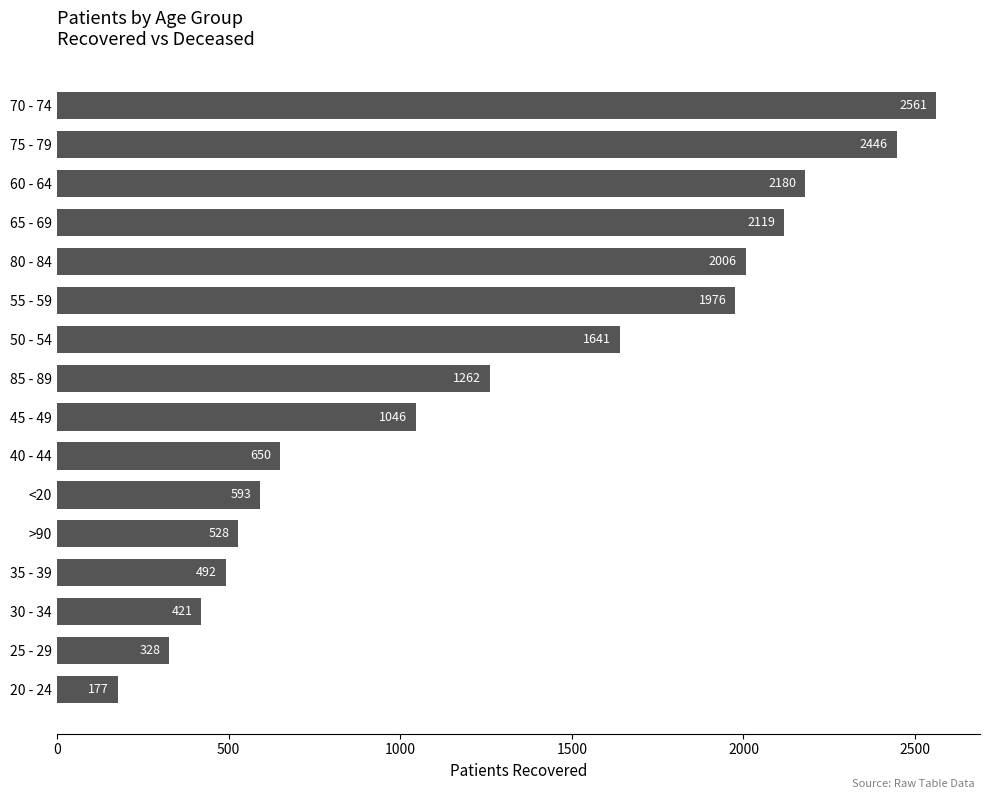

The value at 70 - 74 is 2561. True or false?

True